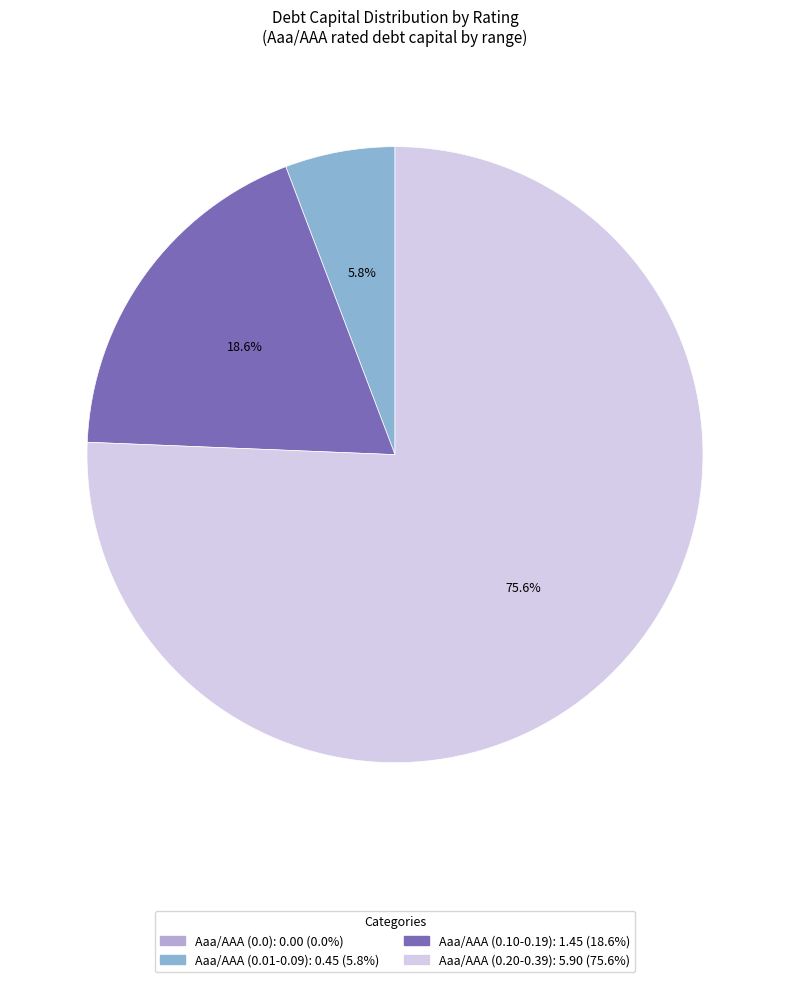

Is there any slice that represents more than half of the pie?

Yes